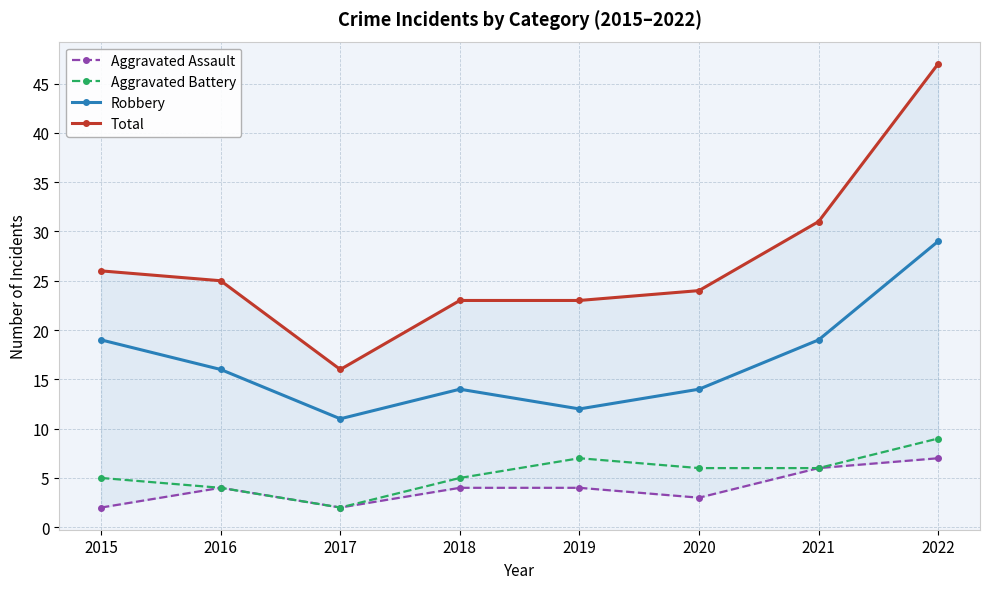

Reading left to right, what are all the values shown in this chart?

Aggravated Assault: 2015=2	2016=4	2017=2	2018=4	2019=4	2020=3	2021=6	2022=7
Aggravated Battery: 2015=5	2016=4	2017=2	2018=5	2019=7	2020=6	2021=6	2022=9
Robbery: 2015=19	2016=16	2017=11	2018=14	2019=12	2020=14	2021=19	2022=29
Total: 2015=26	2016=25	2017=16	2018=23	2019=23	2020=24	2021=31	2022=47